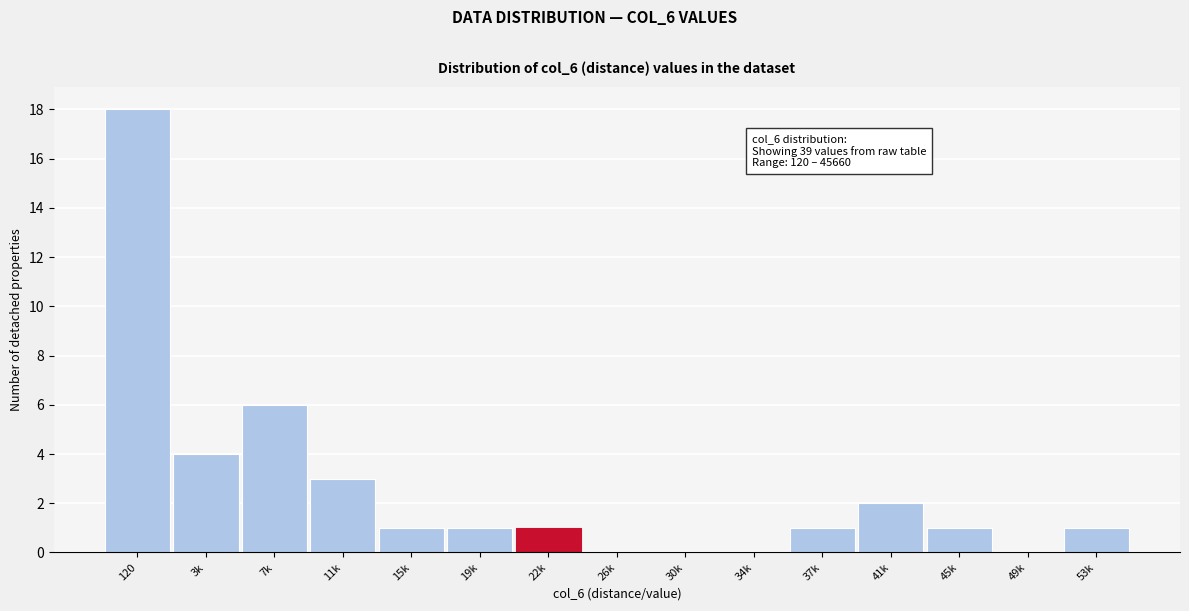

What is the change in value from 3k to 34k?

-4